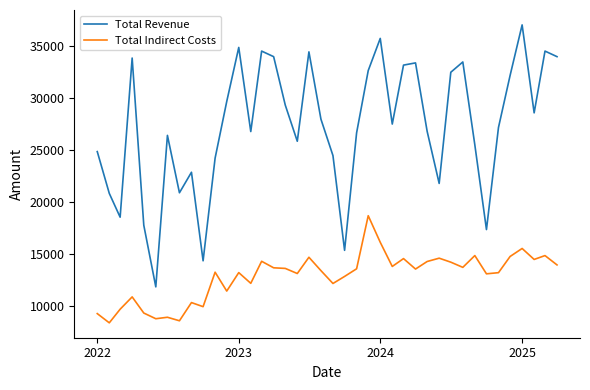

Which series has the largest range (max minus min)?

Total Revenue